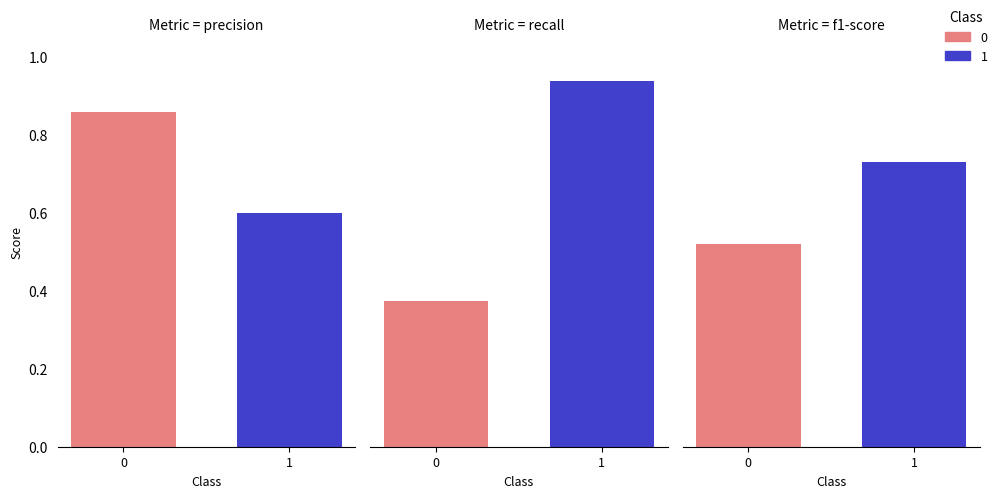

What is the value of the precision bar at the 2nd from the left?

0.6